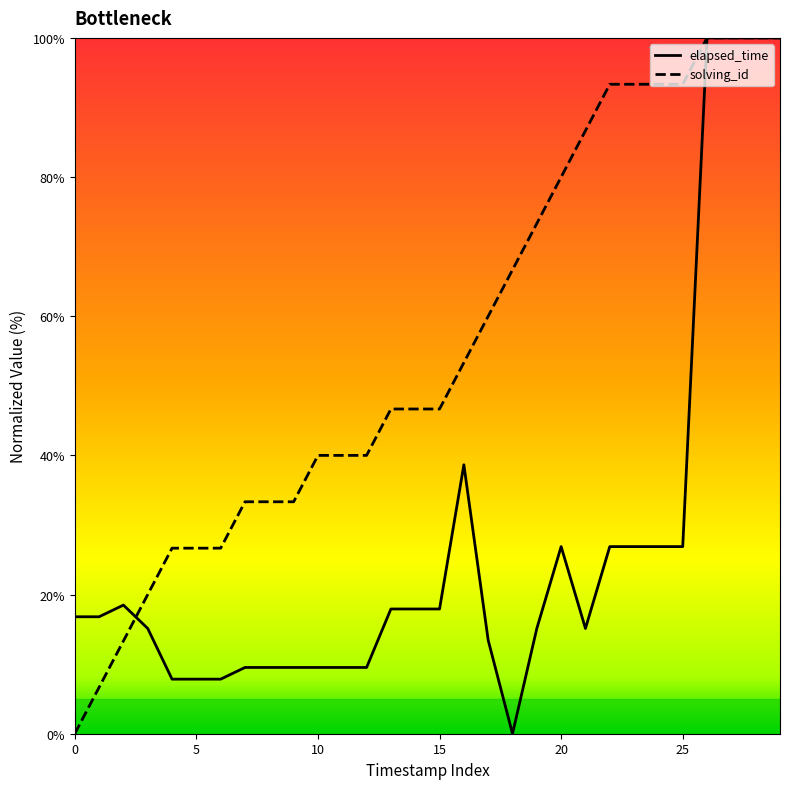

What is the highest value of the solving_id series?

100.0